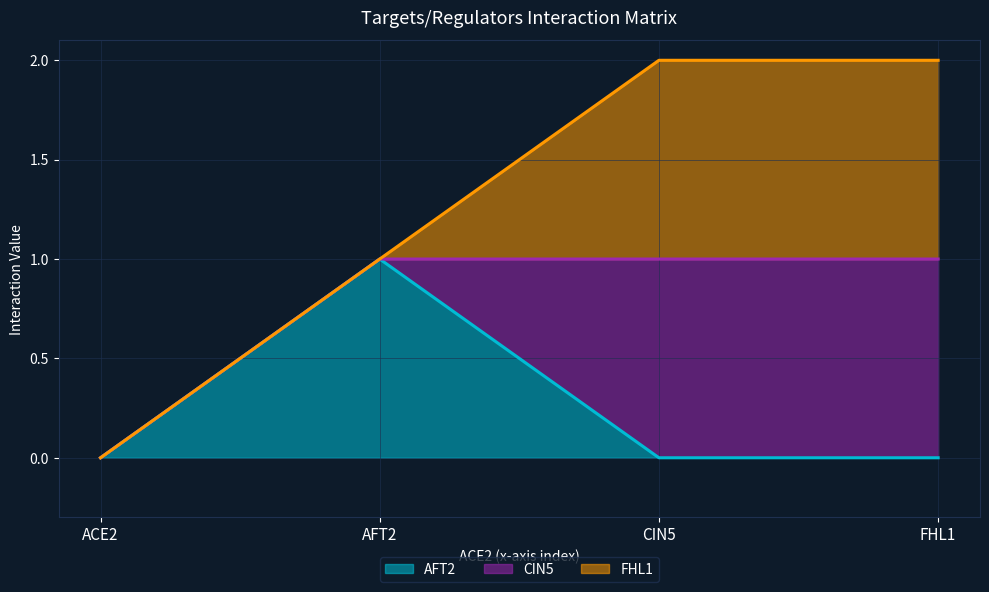

Which category has the highest value in the CIN5 series?

CIN5